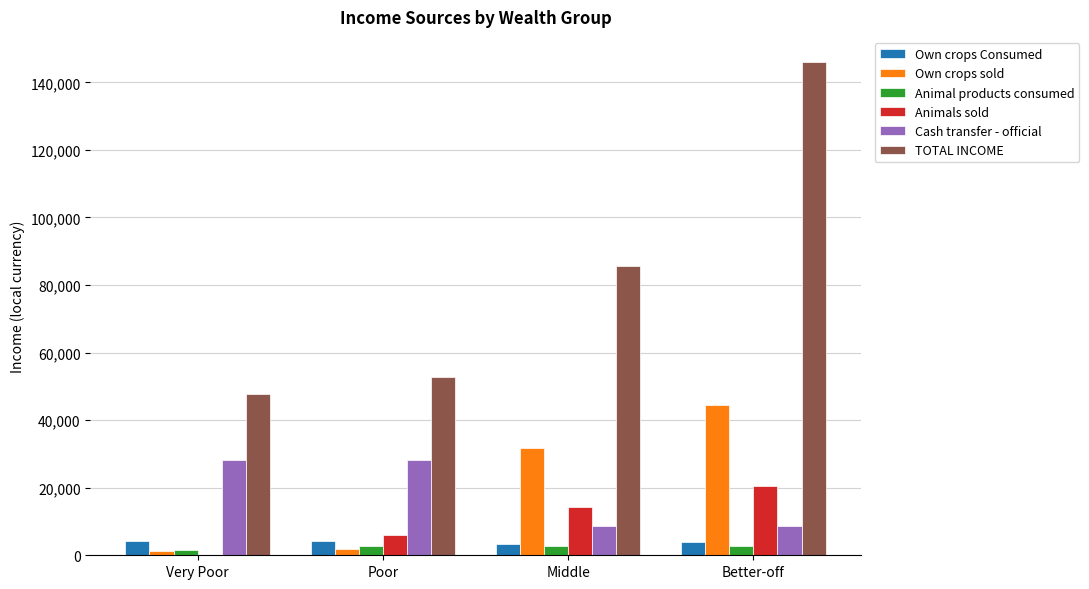

True or false: TOTAL INCOME has a value of 81350.6 at Very Poor.

False